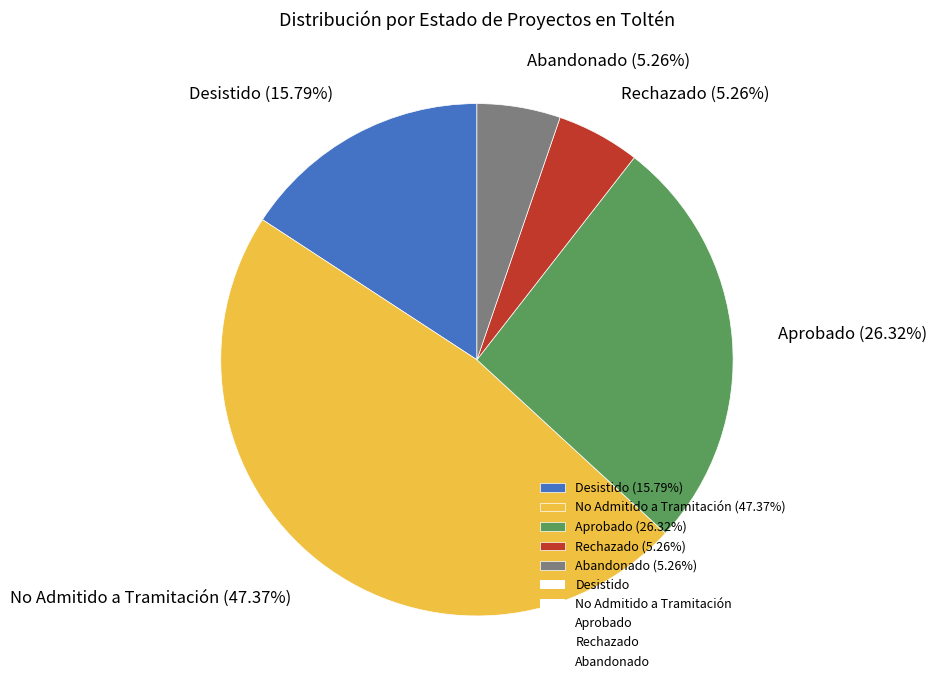

How many segments does this pie chart have?

5